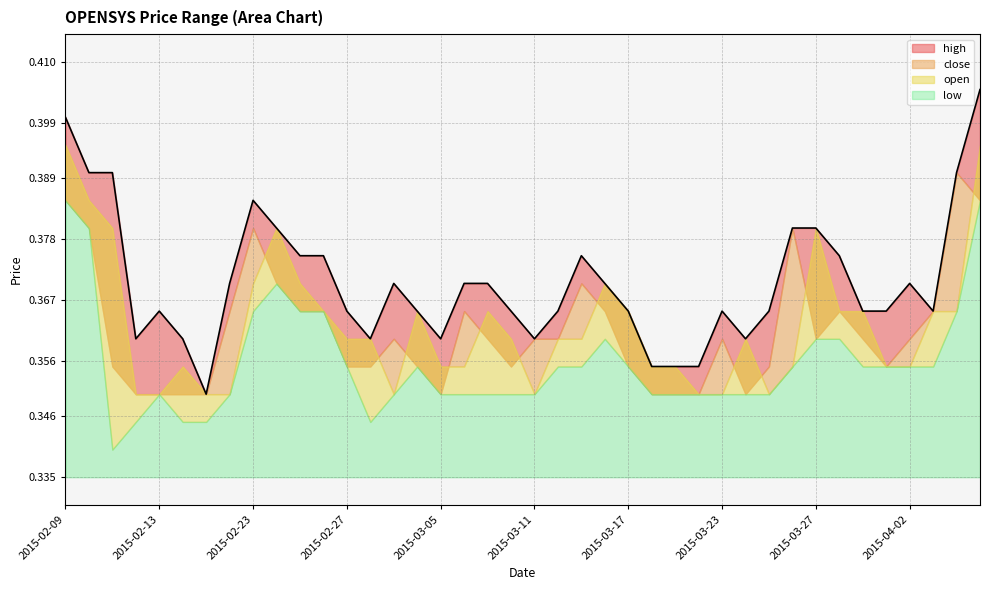

Between 2015-03-17 and 2015-03-20, which series saw the biggest shift?

open